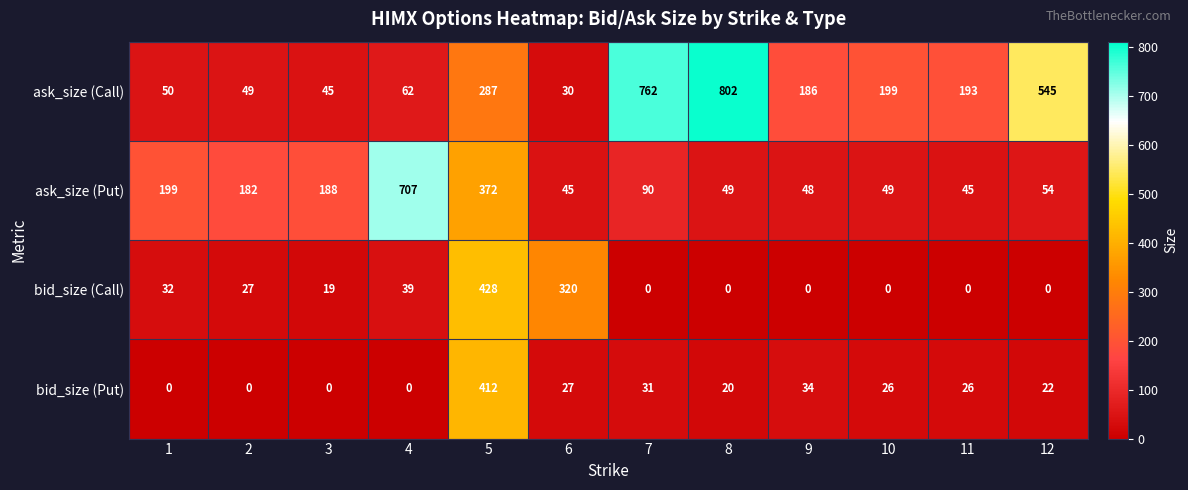

What is the maximum value shown in the chart?

802